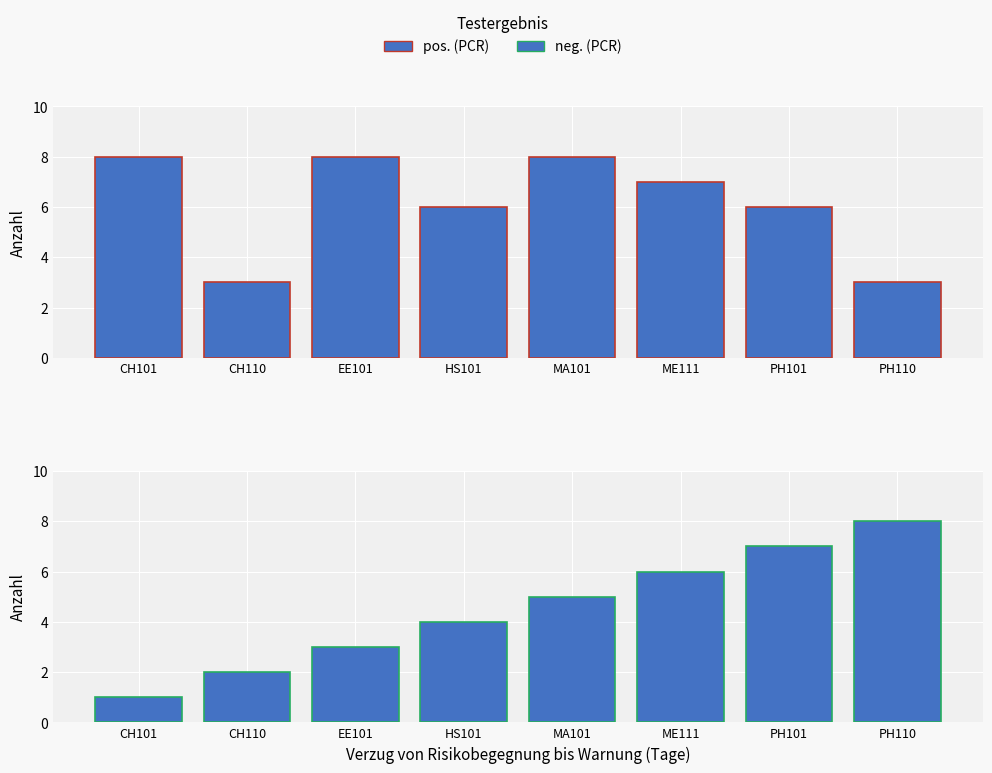

What position from the right is PH110?

1